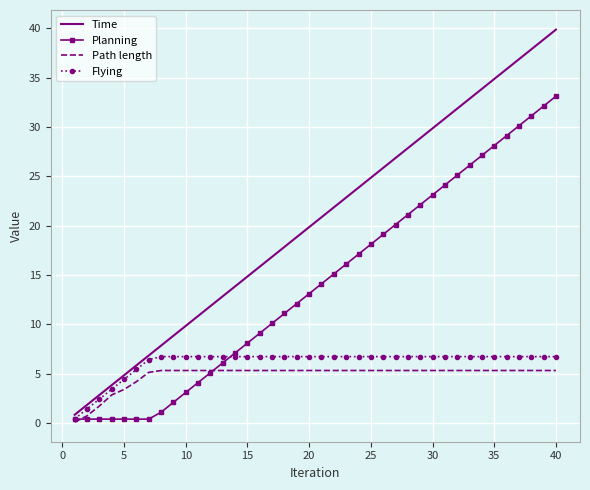

Which series has the largest total across all categories?

Time